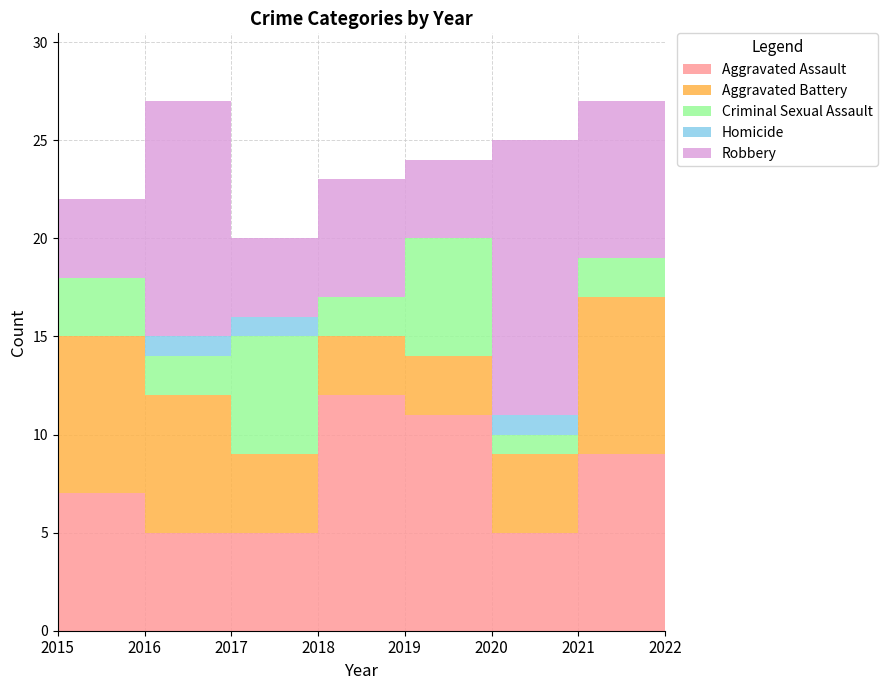

Reading left to right, what are all the values shown in this chart?

Aggravated Assault: 7	5	5	12	11	5	9	11
Aggravated Battery: 8	7	4	3	3	4	8	4
Criminal Sexual Assault: 3	2	6	2	6	1	2	4
Homicide: 0	1	1	0	0	1	0	0
Robbery: 4	12	4	6	4	14	8	10